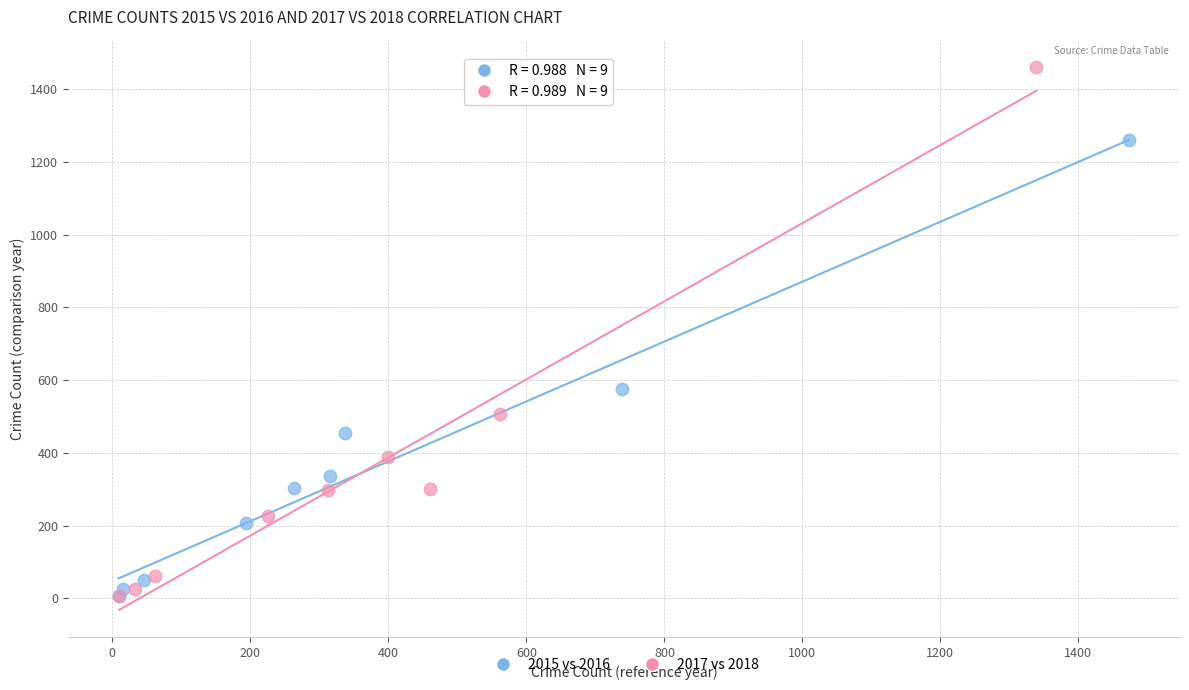

Which series has the widest spread of Y values?

2017 vs 2018